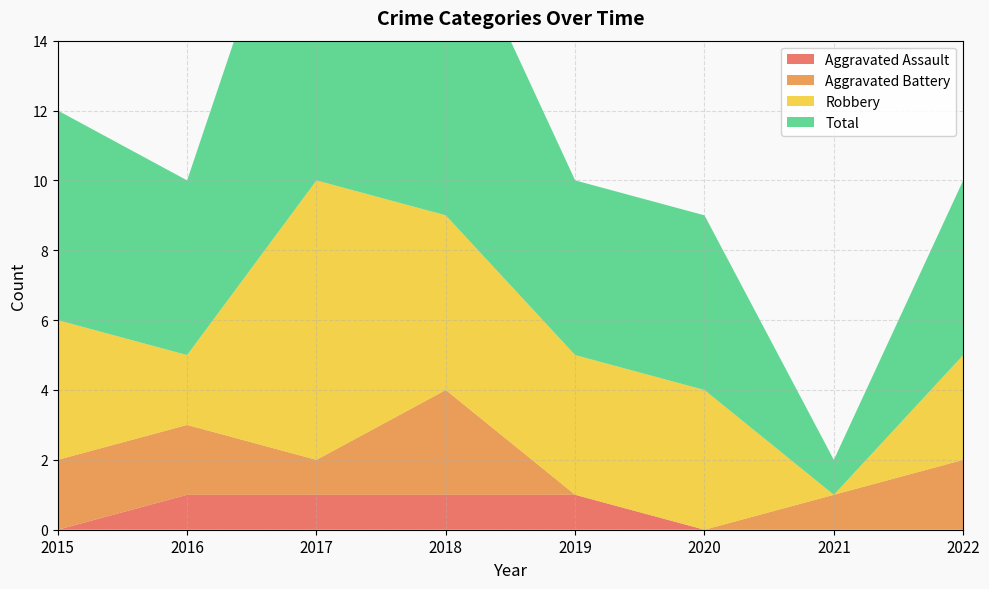

Reading left to right, transcribe all the data shown in this chart.

Aggravated Assault: 0	1	1	1	1	0	0	0
Aggravated Battery: 2	2	1	3	0	0	1	2
Robbery: 4	2	8	5	4	4	0	3
Total: 6	5	11	9	5	5	1	5